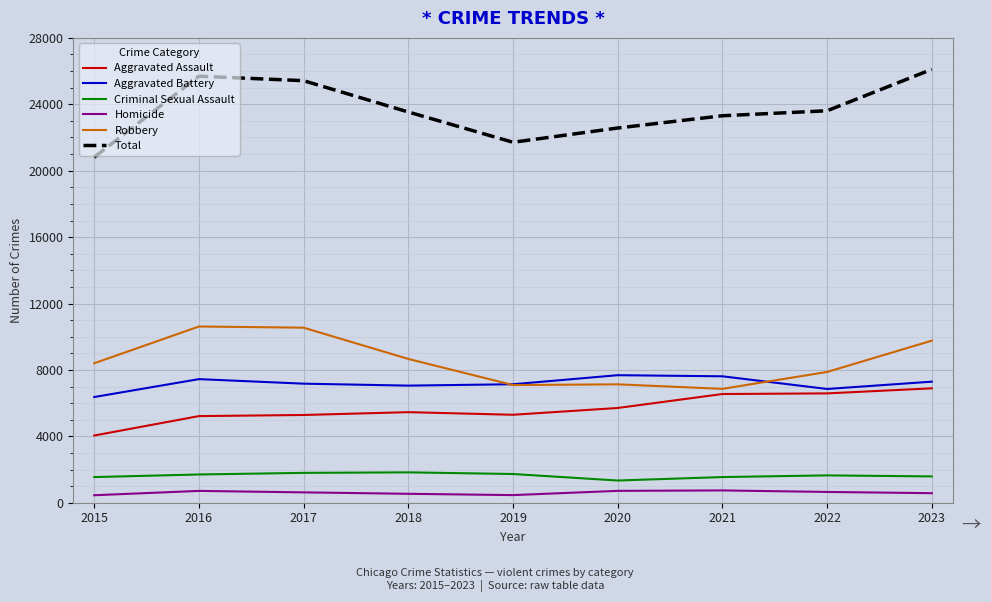

What is the sum of the Total values at 2017 and 2023?

51527